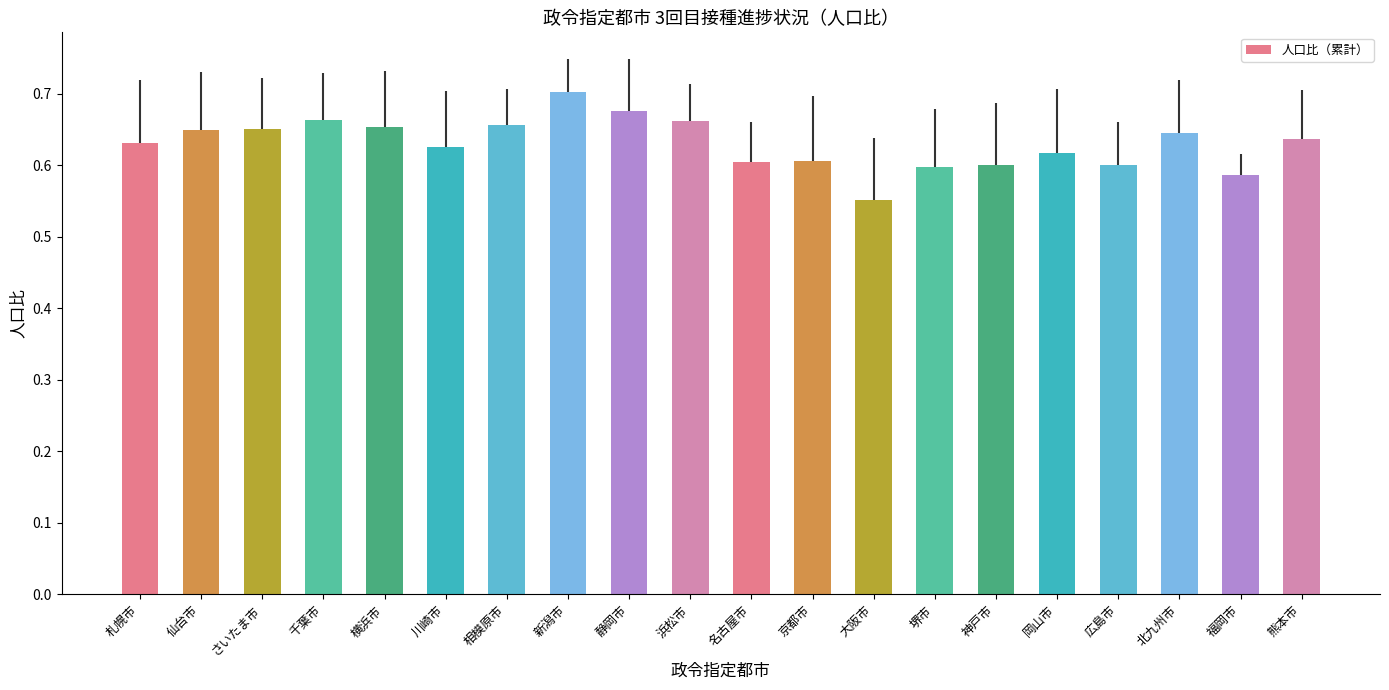

Is it true that the value at 広島市 is 0.6?

True